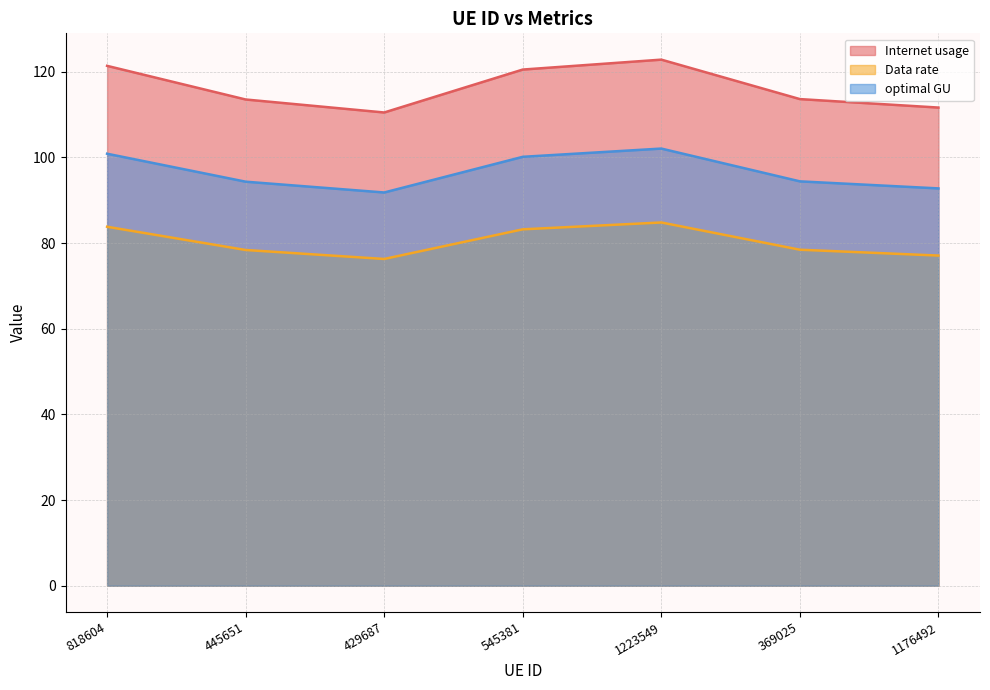

Reading right to left, what are all the values shown in this chart?

Internet usage: 1176492=111.6	369025=113.6	1223549=122.8	545381=120.5	429687=110.5	445651=113.5	818604=121.4
Data rate: 1176492=77.1	369025=78.4	1223549=84.8	545381=83.2	429687=76.3	445651=78.4	818604=83.8
optimal GU: 1176492=92.8	369025=94.4	1223549=102.1	545381=100.1	429687=91.8	445651=94.3	818604=100.8